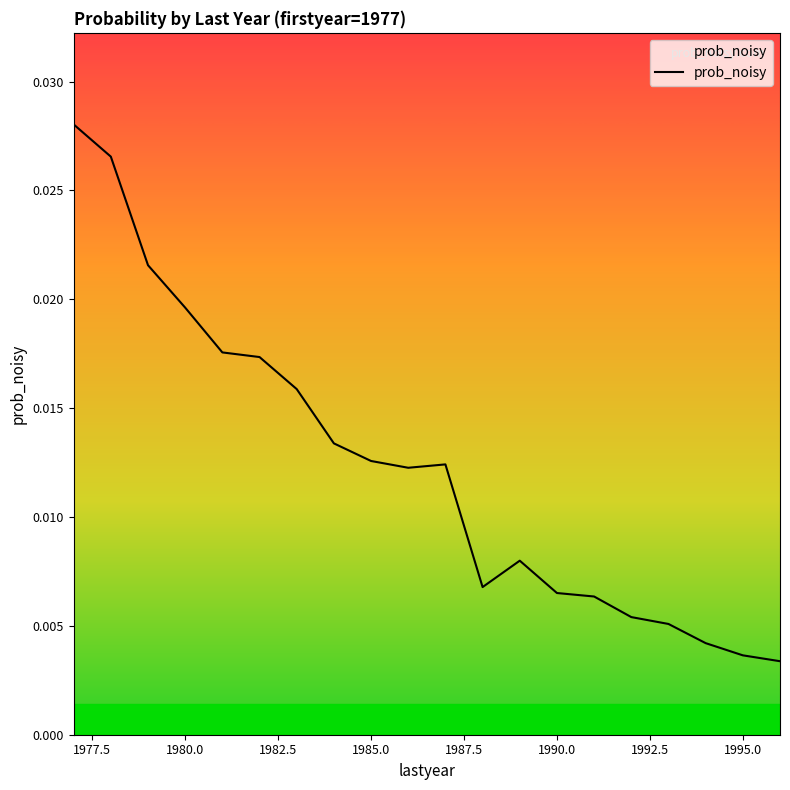

How many lines are shown in the chart?

1